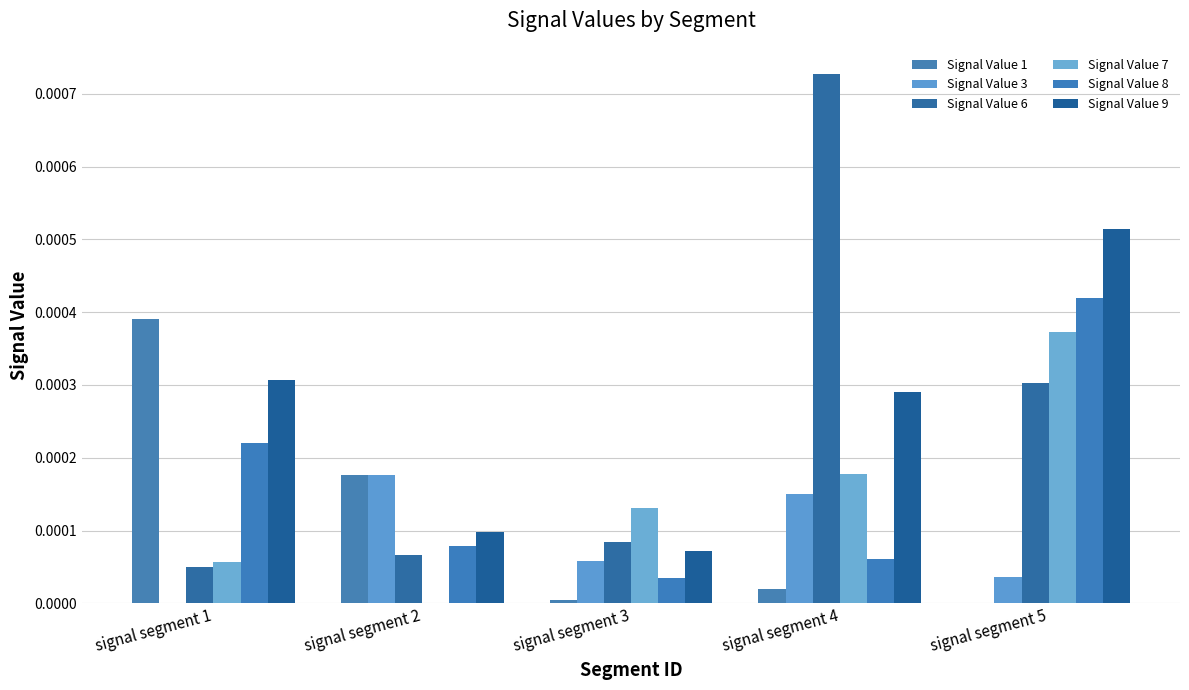

At which label does Signal Value 1 reach its peak?

signal segment 1